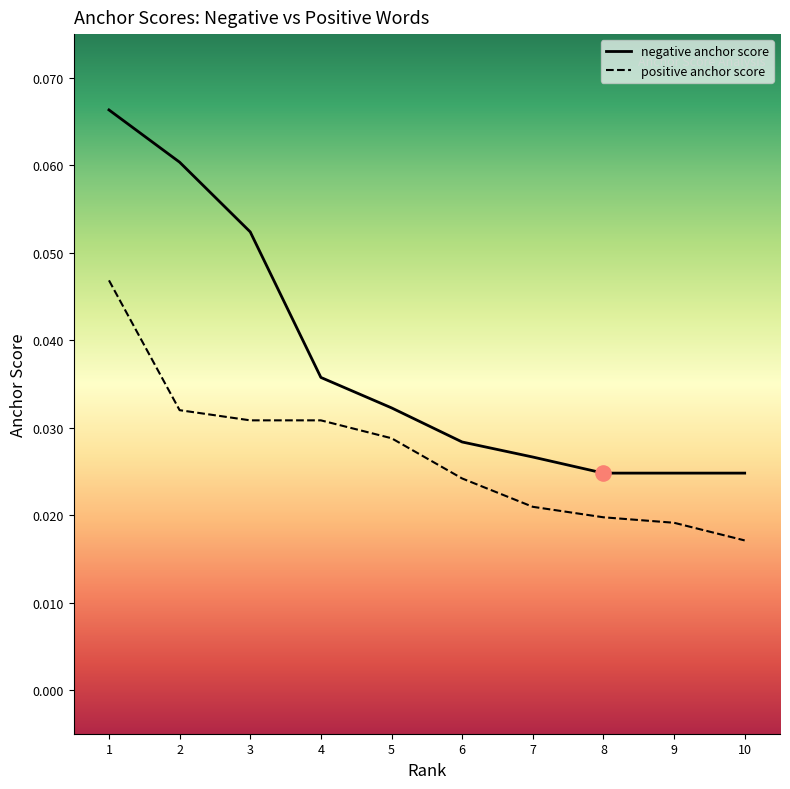

Which series has the largest range (max minus min)?

negative anchor score